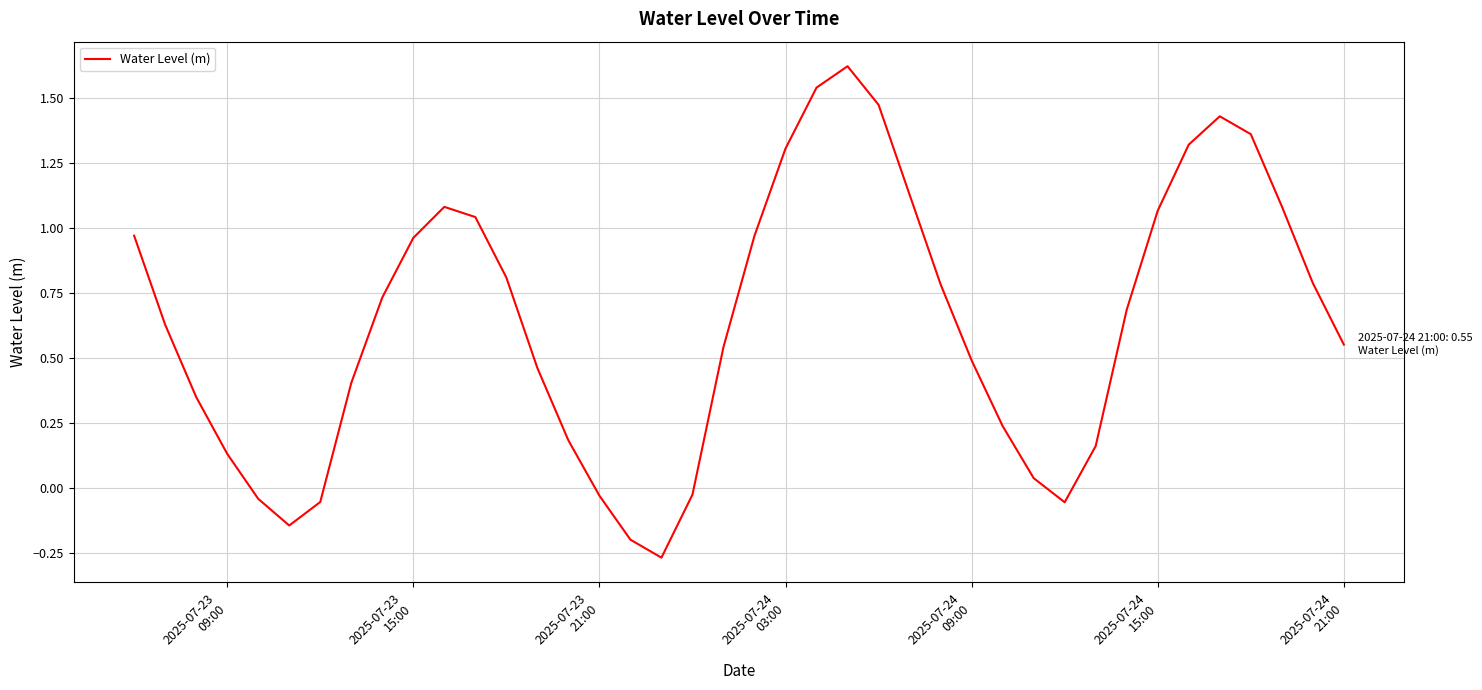

What is the difference between the maximum and minimum values?

1.9